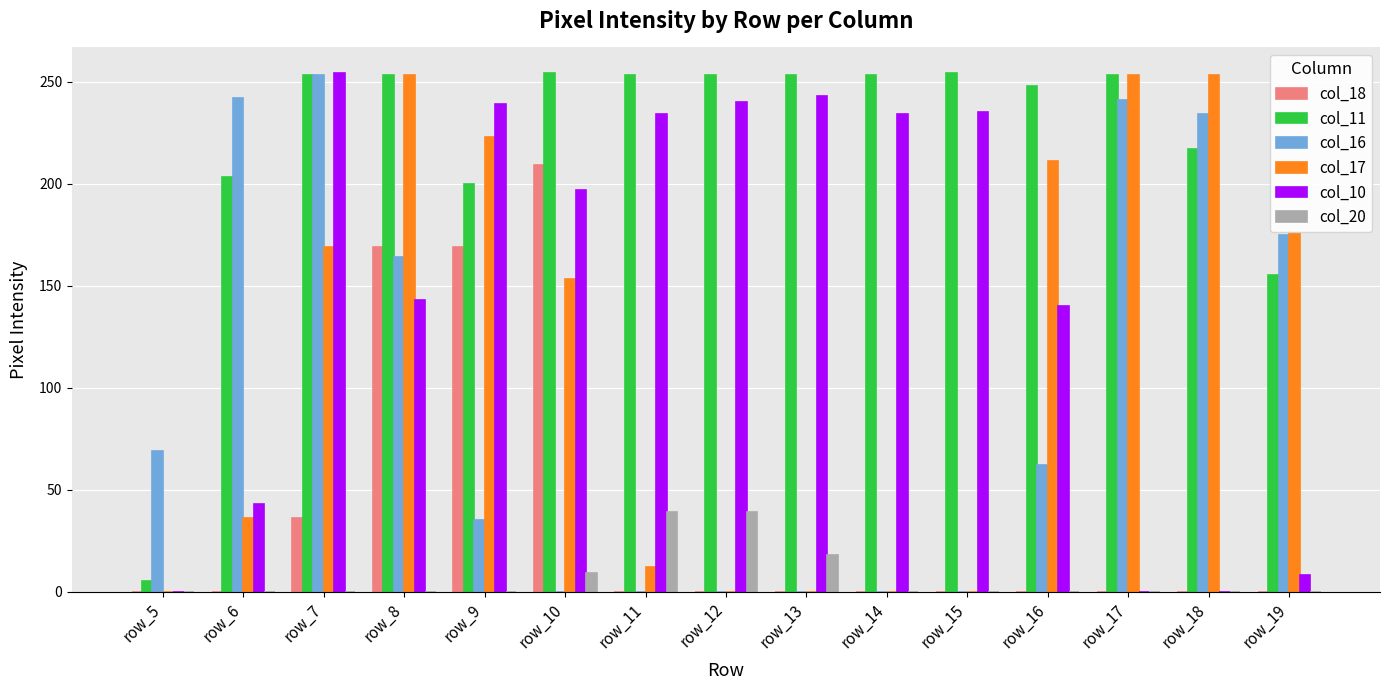

Is it true that col_16 equals 0 at row_14?

True